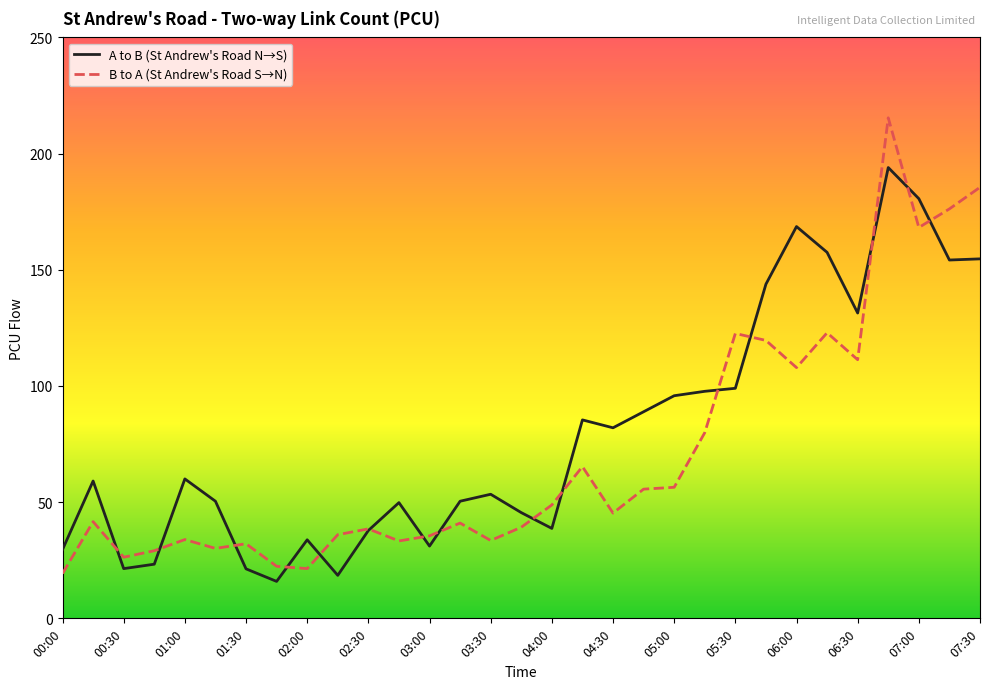

Which series has the largest range (max minus min)?

B to A (St Andrew's Road S→N)